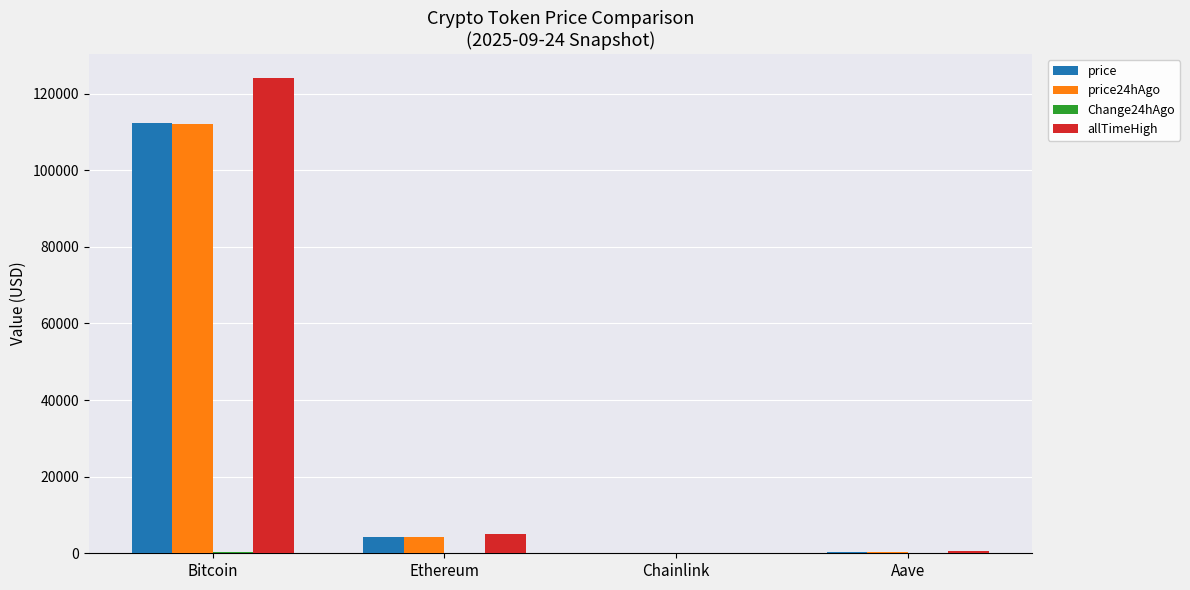

True or false: price has a value of 171511.3 at Bitcoin.

False